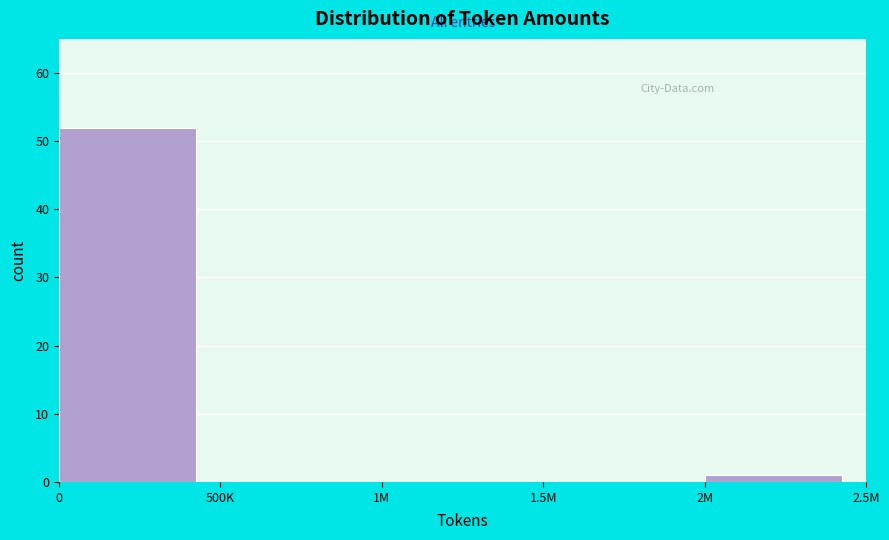

Reading left to right, what are all the values shown in this chart?

0=52	500K=0	1M=0	1.5M=0	2M=1